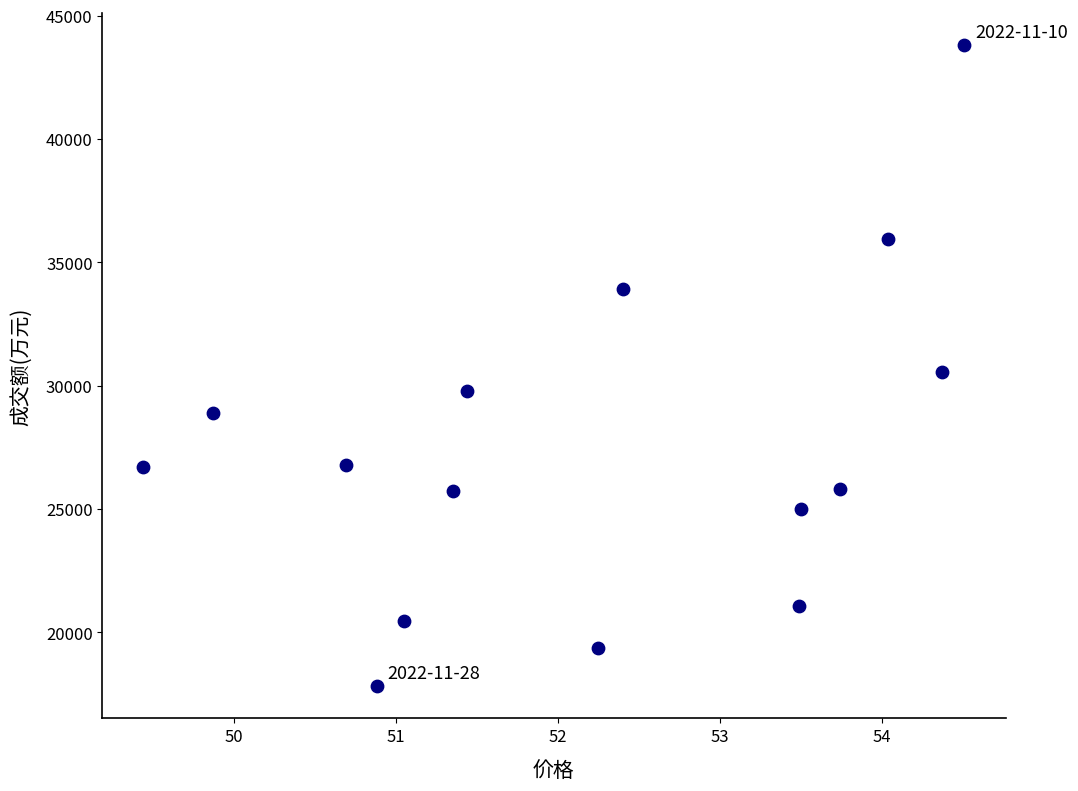

What is the range of Y values (max minus min)?

25986